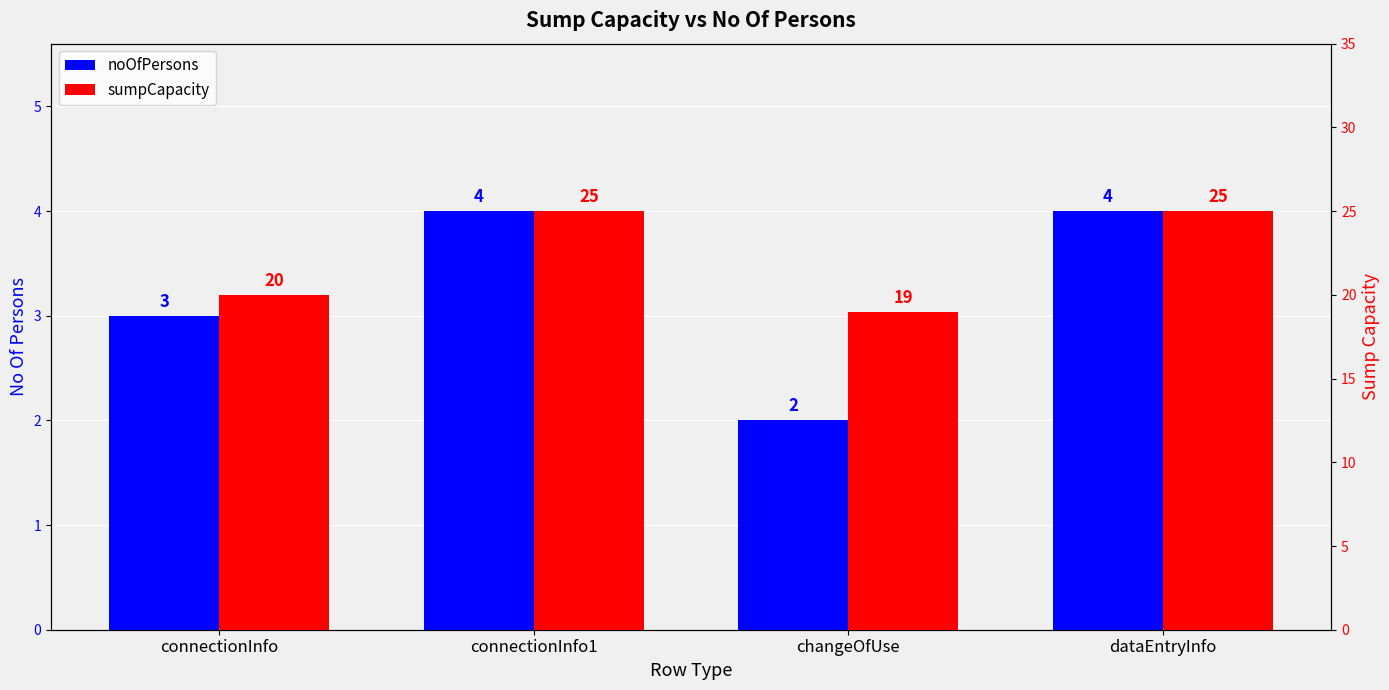

Reading right to left, list all the values displayed in this chart.

noOfPersons: dataEntryInfo=4	changeOfUse=2	connectionInfo1=4	connectionInfo=3
sumpCapacity: dataEntryInfo=25	changeOfUse=19	connectionInfo1=25	connectionInfo=20